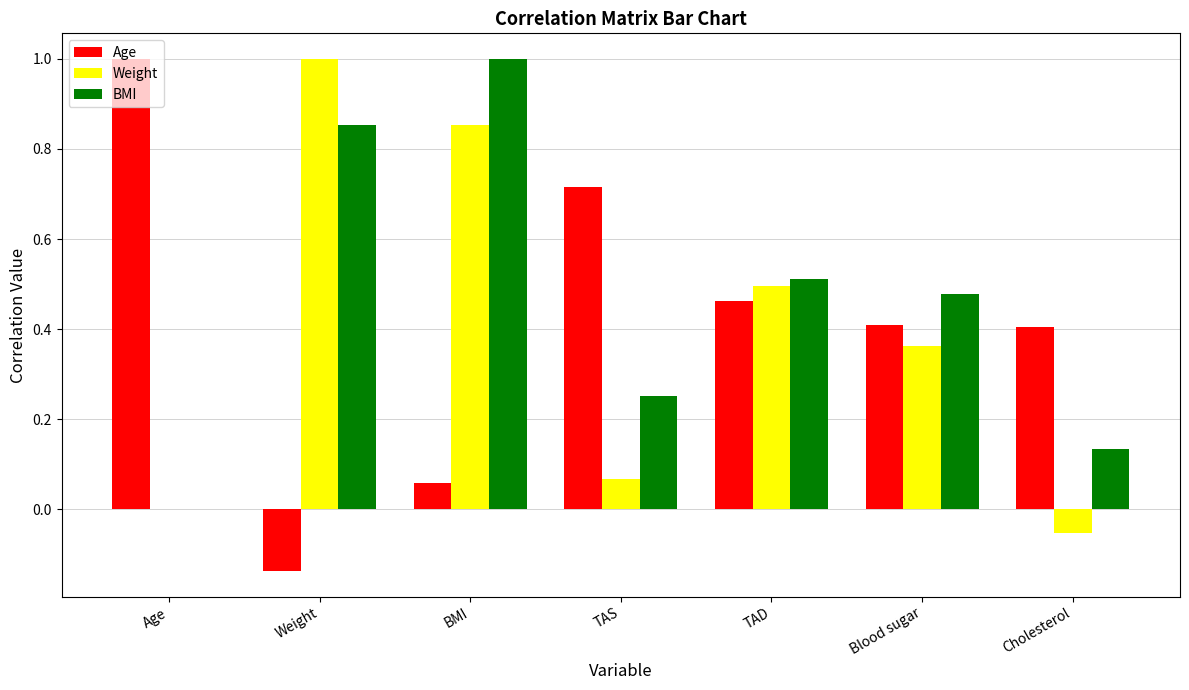

Is the value of Weight at Blood sugar greater than the value of BMI at Age?

Yes